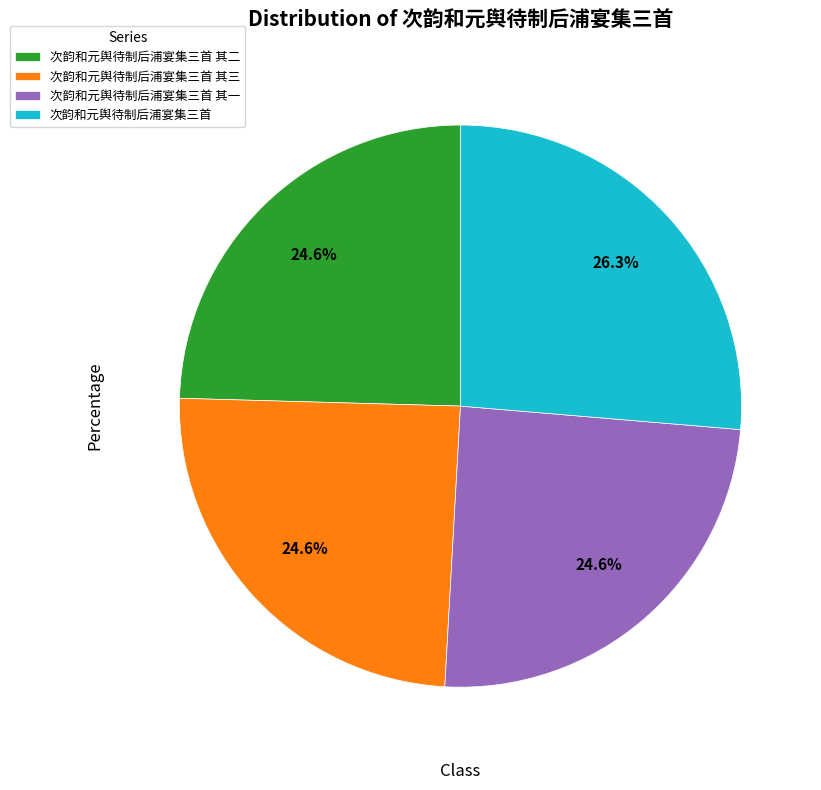

What is the ratio of the value at 次韵和元舆待制后浦宴集三首 其二 to the value at 次韵和元舆待制后浦宴集三首 其一?

1.0